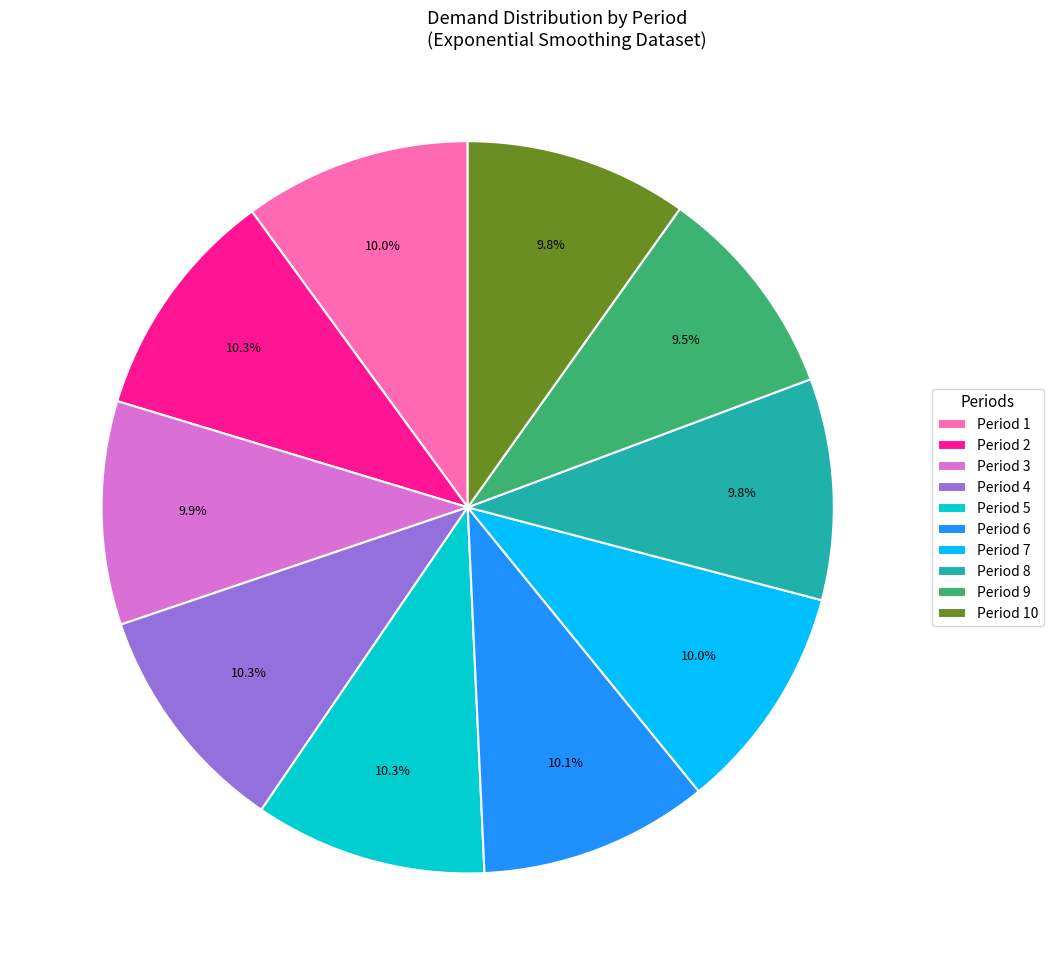

Is the sum of Period 5 and Period 9 greater than half?

No